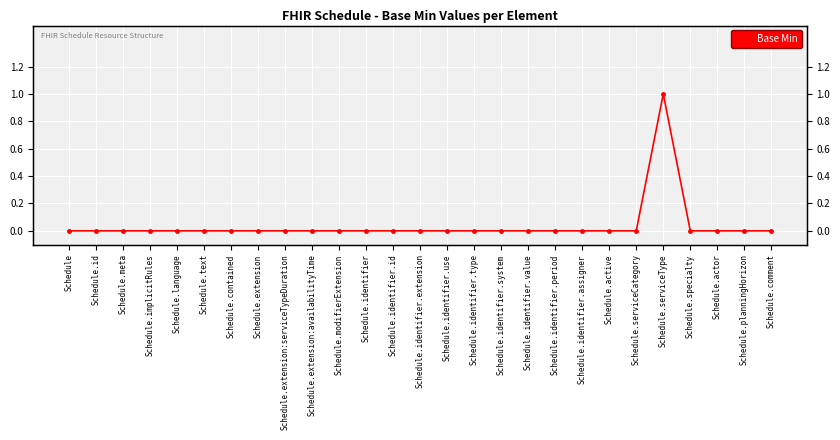

Where is the first local maximum?

Schedule.serviceType